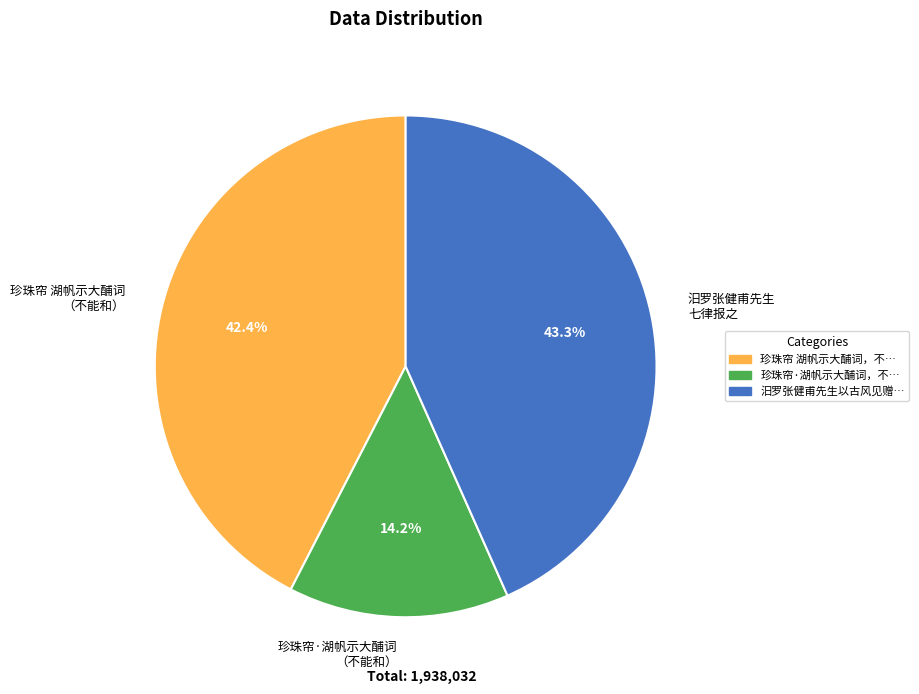

Does any single category account for the majority?

No